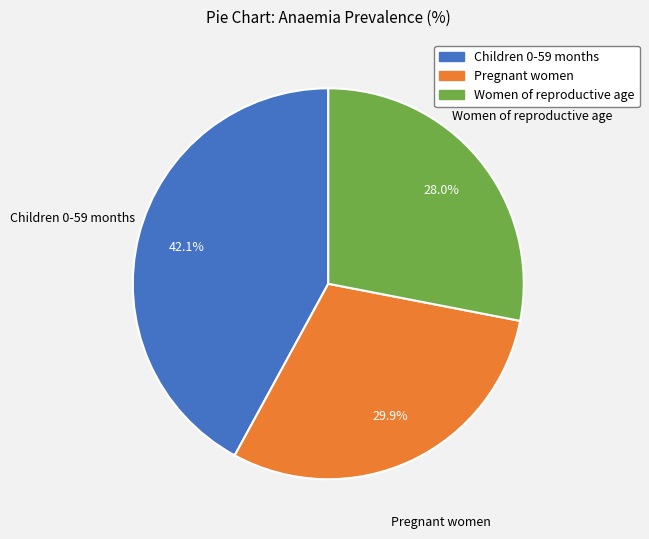

Does any single category account for the majority?

No